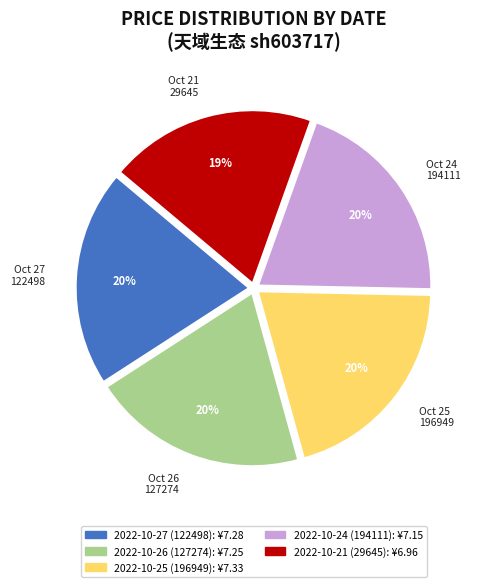

Is the sum of Oct 25 196949 and Oct 26 127274 greater than half?

No